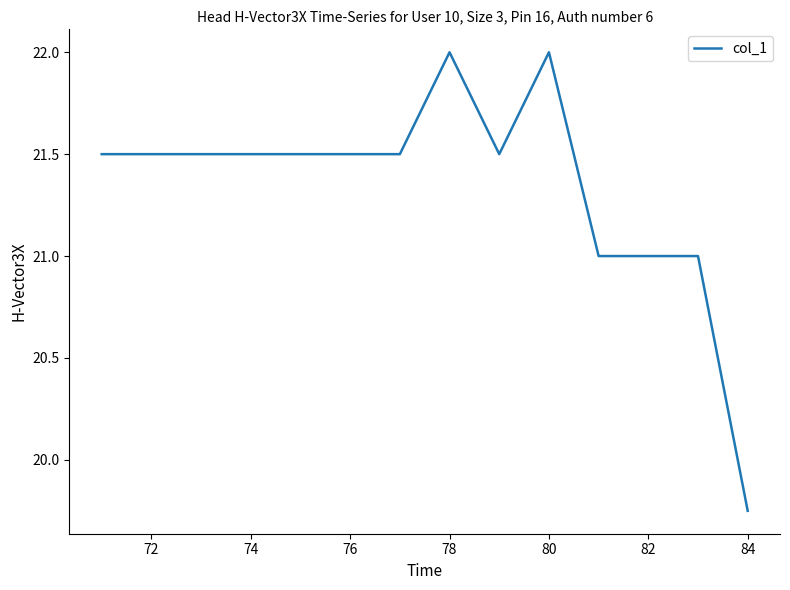

Which label corresponds to the smallest value in the chart?

84